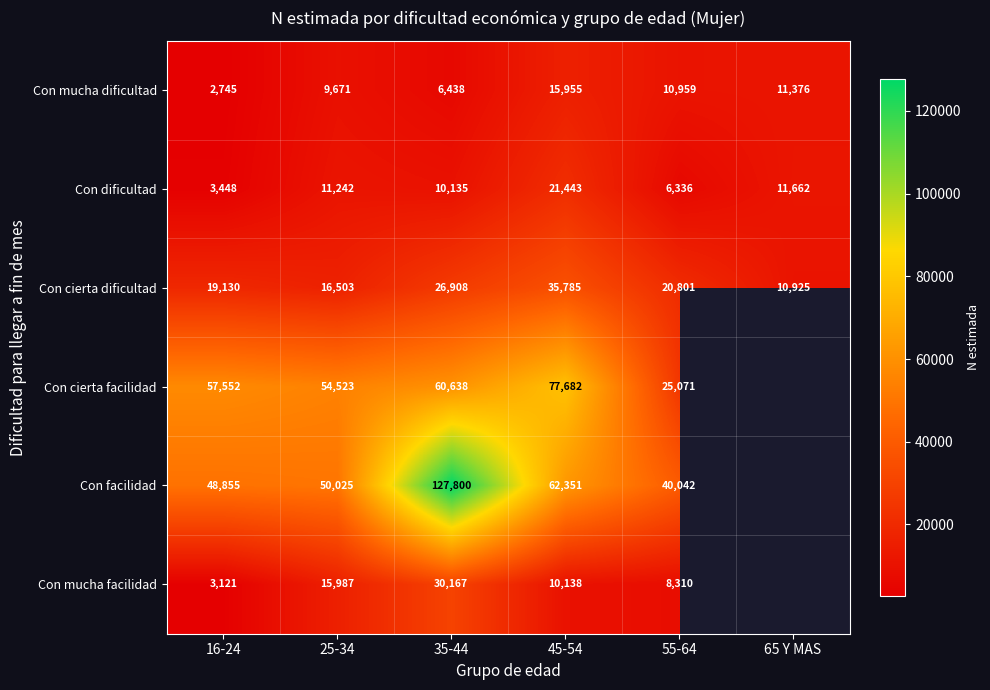

Read the Con mucha dificultad value at 55-64, to the nearest 100.

11000